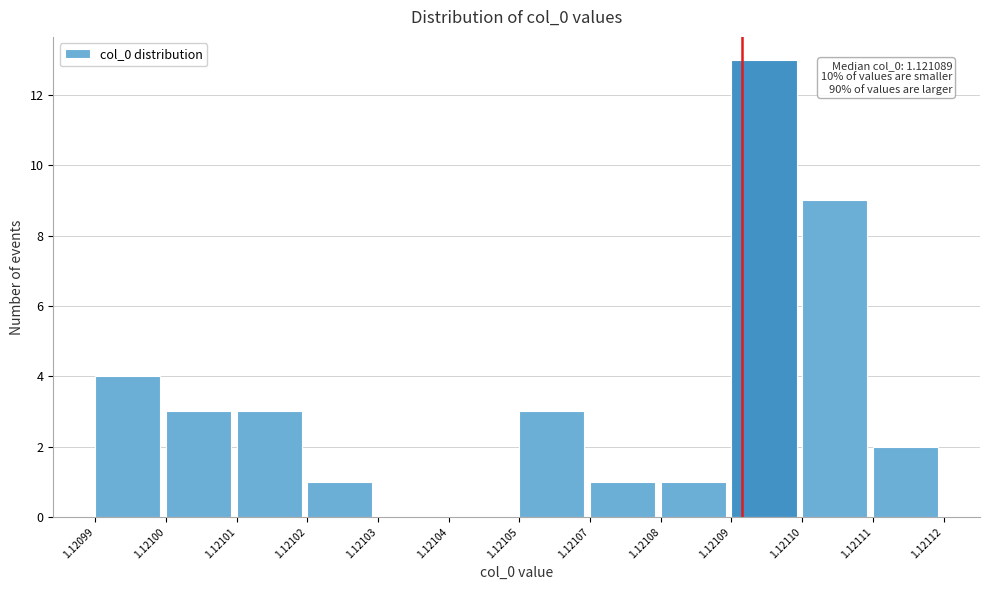

Reading left to right, extract all data points from this chart.

1.12099=4	1.12100=3	1.12101=3	1.12102=1	1.12103=0	1.12104=0	1.12105=3	1.12107=1	1.12108=1	1.12109=13	1.12110=9	1.12111=2